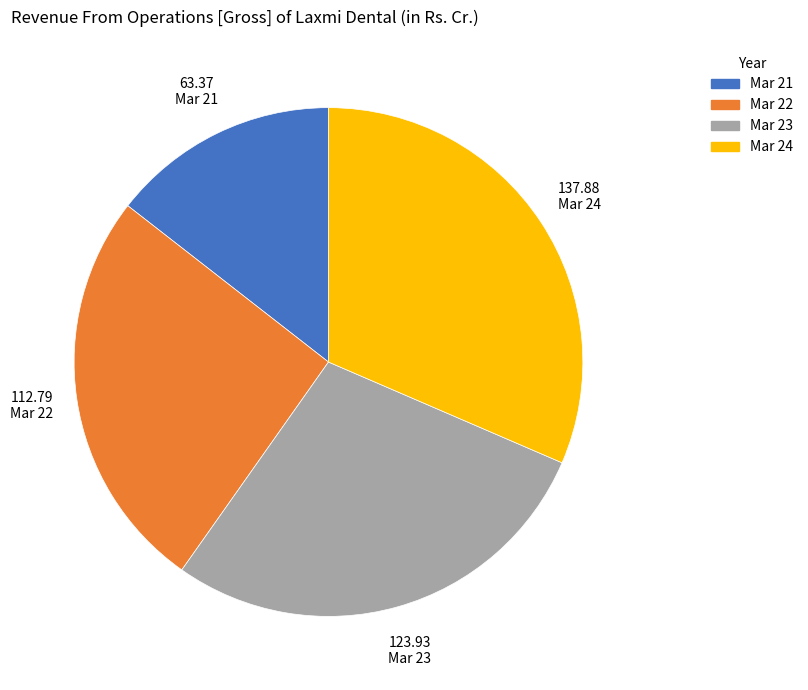

What is the largest slice in the pie chart?

Mar 24